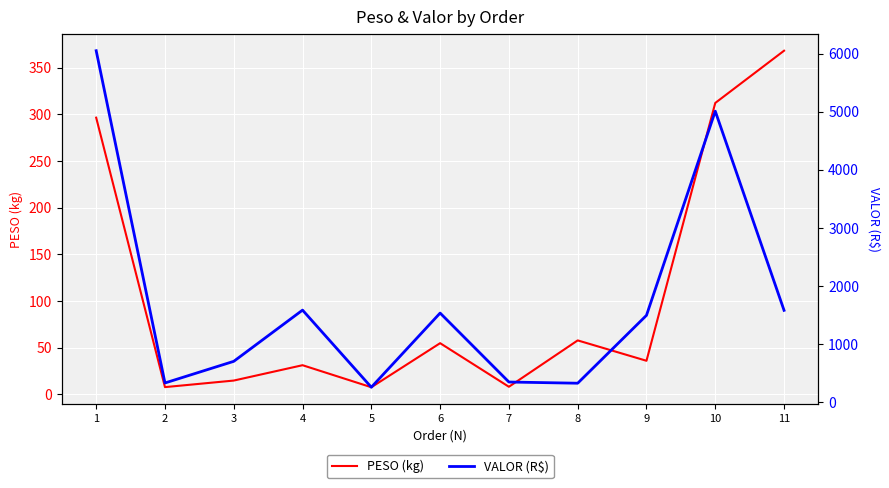

Which series has the largest range (max minus min)?

VALOR (R$)